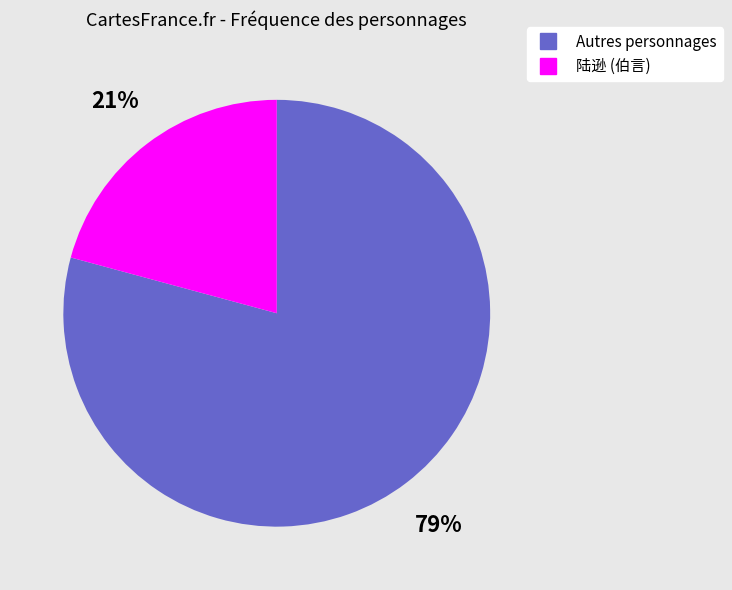

Is there any slice that represents more than half of the pie?

Yes